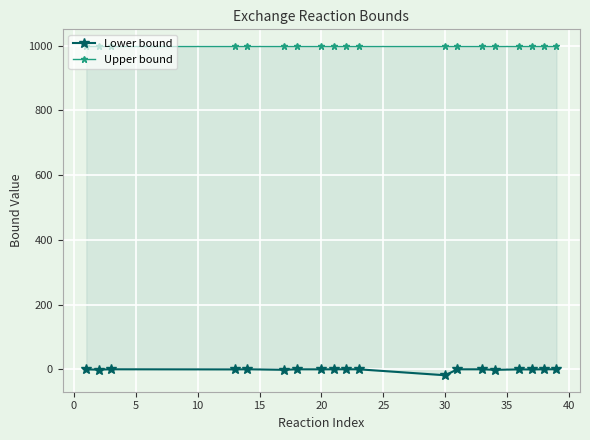

True or false: Lower bound has more than 0 interior local peaks.

True